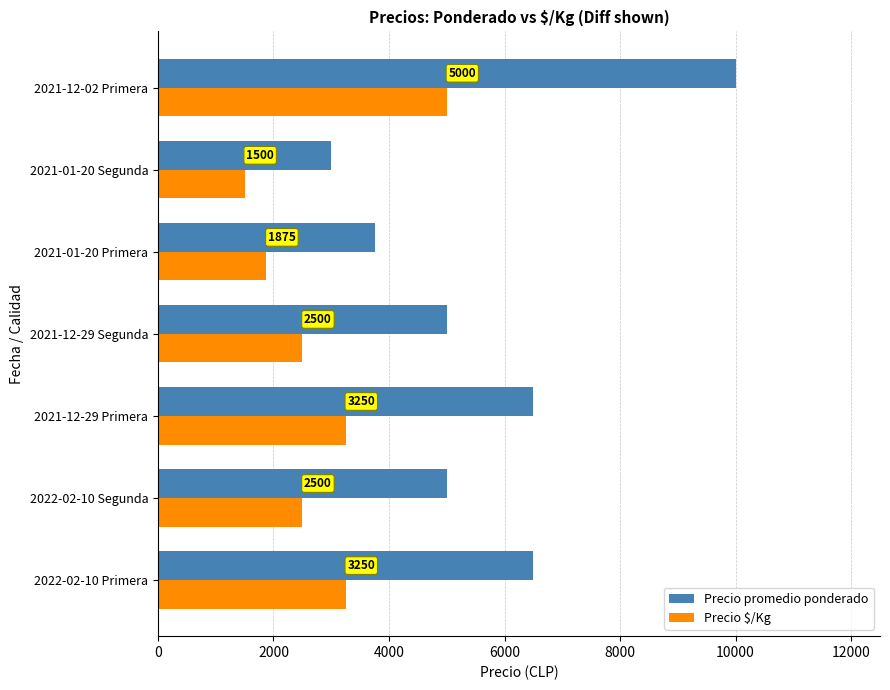

Is it true that Precio $/Kg equals 1500 at 2021-01-20 Segunda?

True